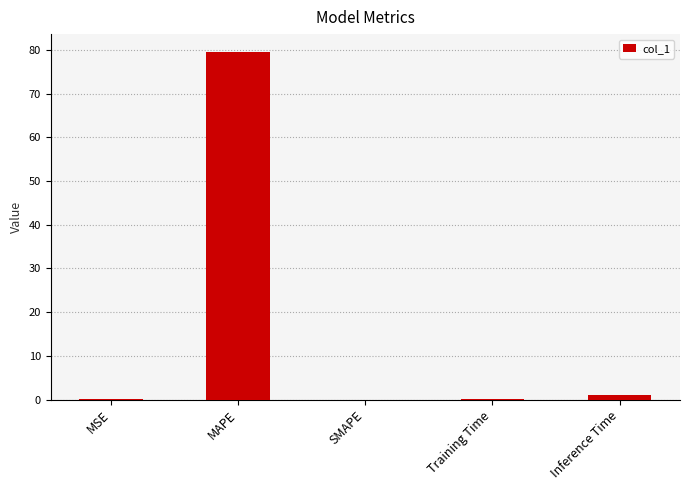

Which label corresponds to the largest value in the chart?

MAPE